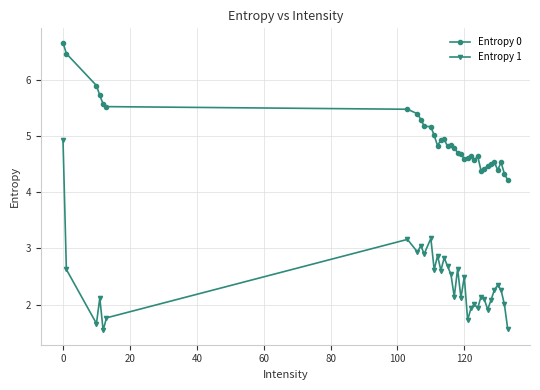

How many lines are shown in the chart?

2